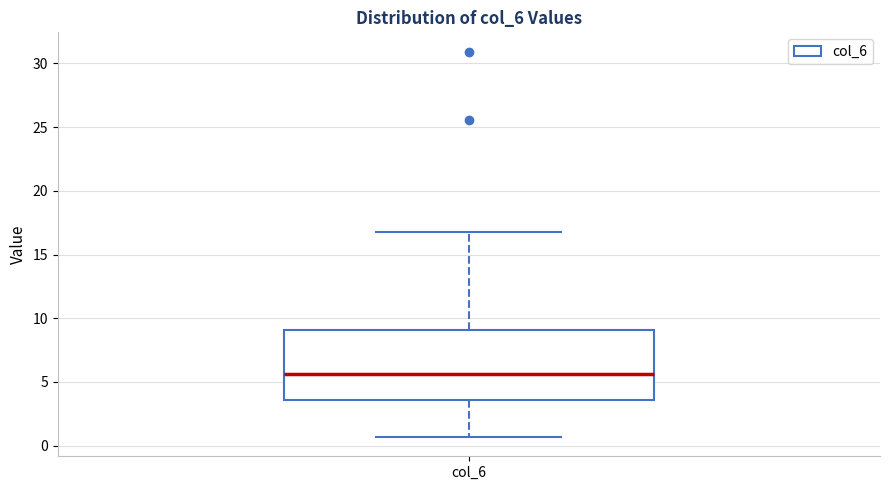

Where is the lower edge of the box for col_6 on the y-axis? The values are not printed on the chart, so give them approximately, as read against the axis.

3.5